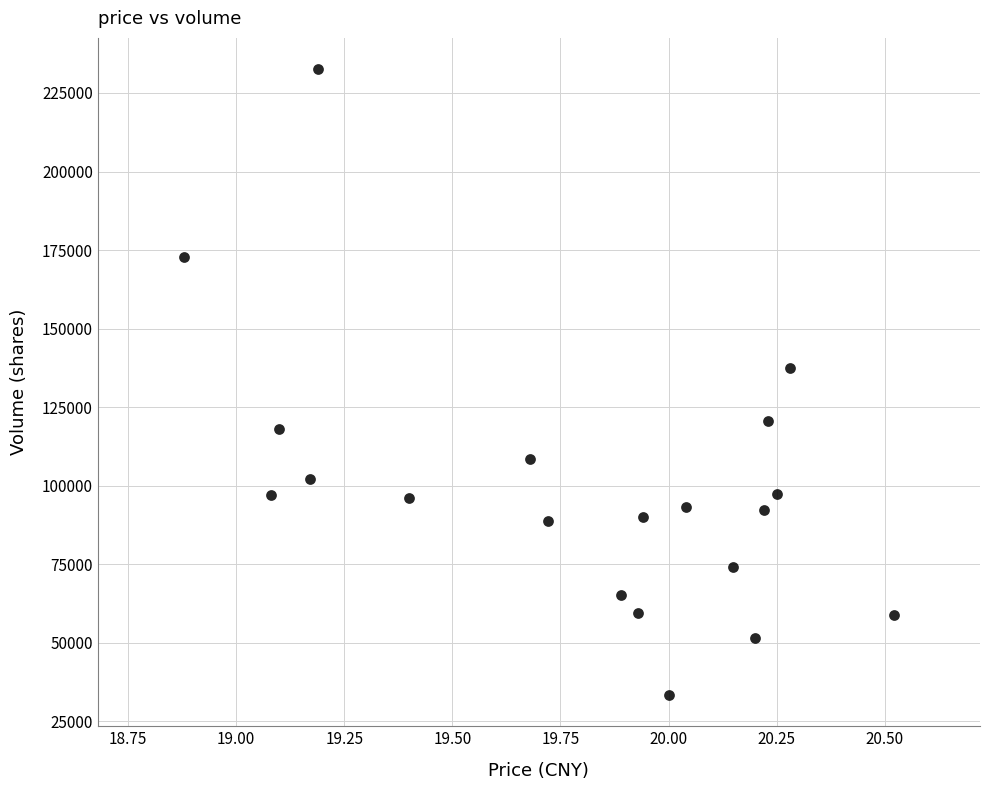

What Y value in the scatter plot is closest to 132988?

137504